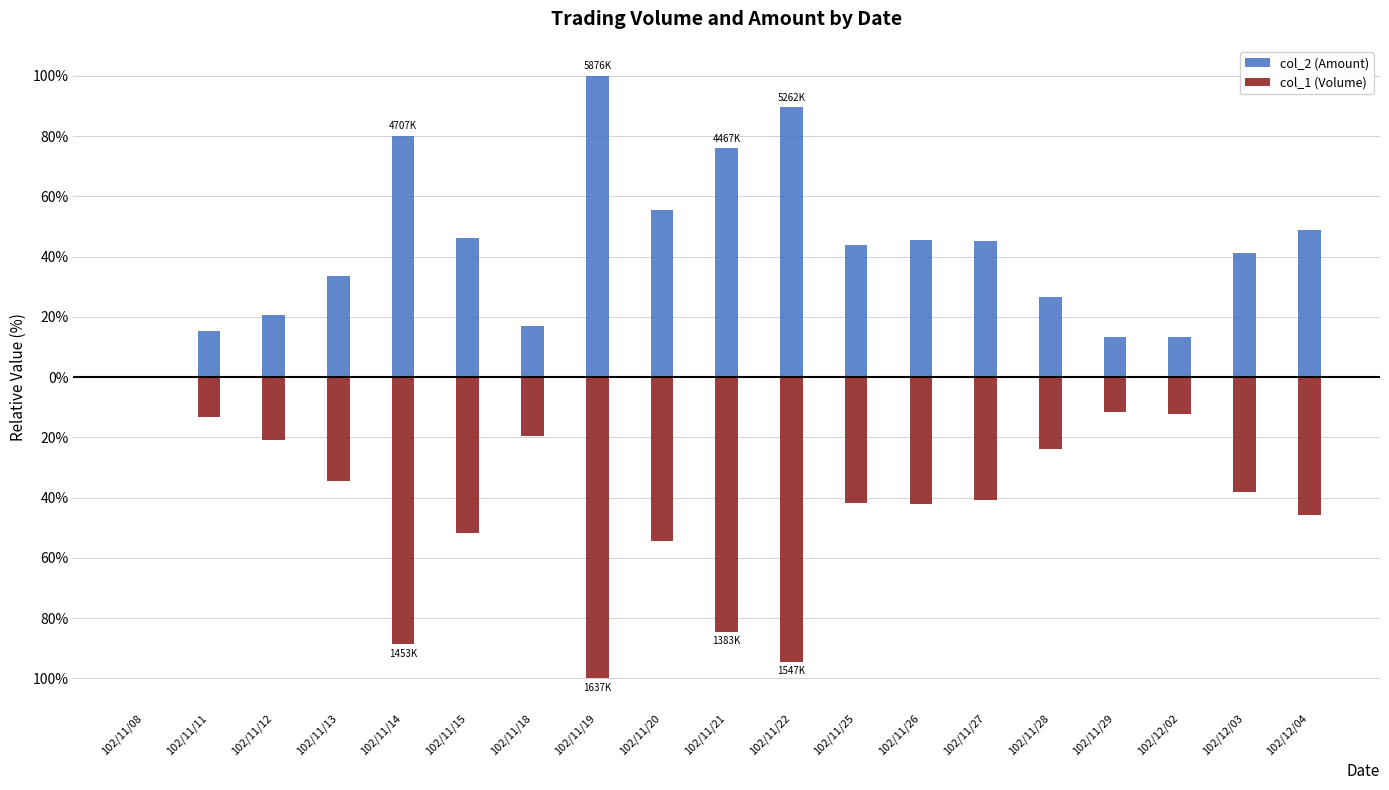

How many values in the col_1 (Volume) series are below -40?

10